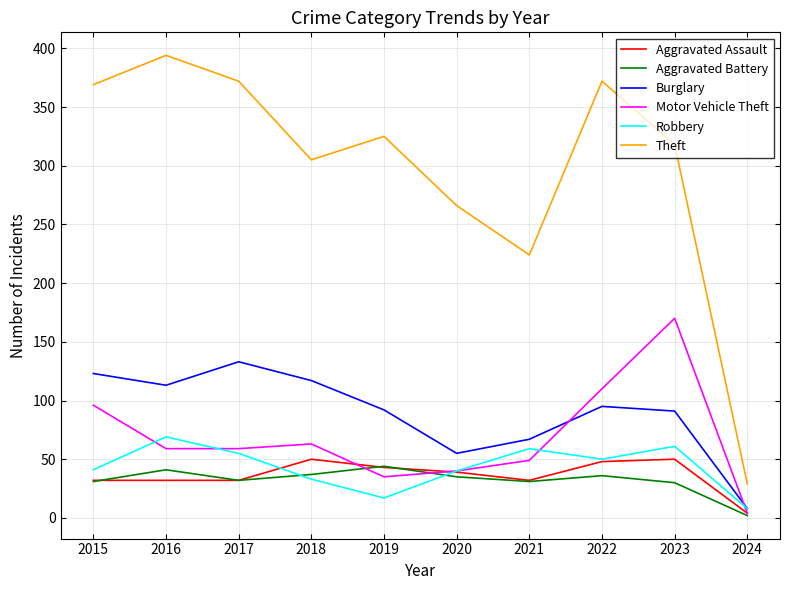

What is the total value across all series at 2021?

462